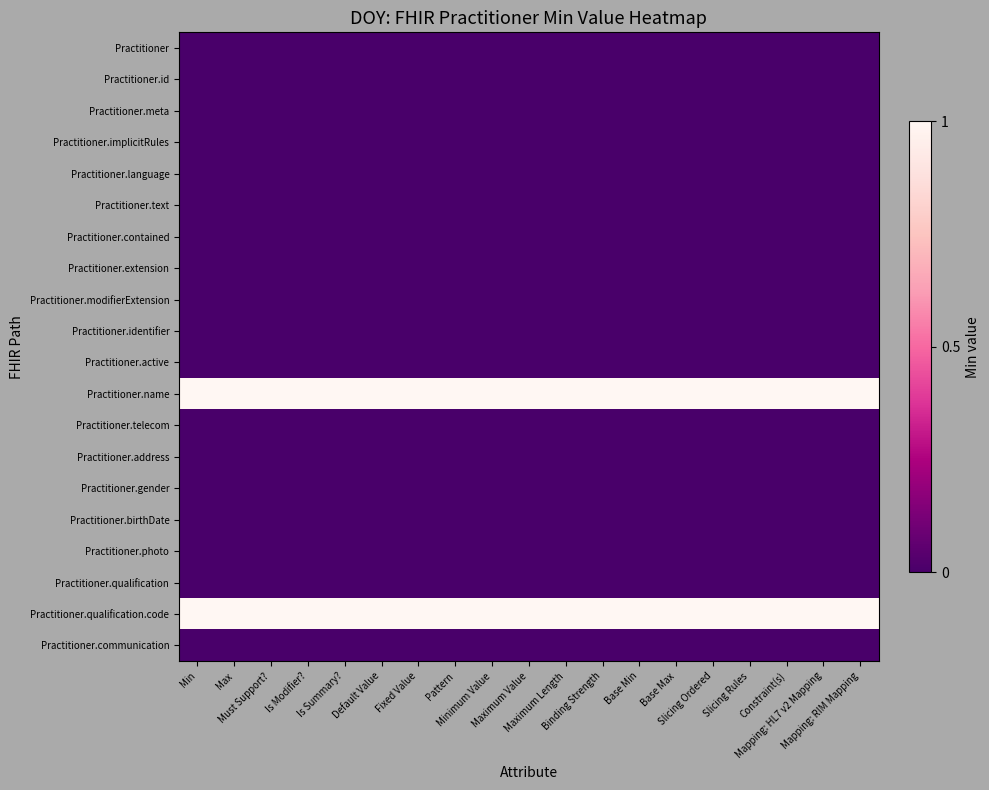

How many series are shown in this chart?

20